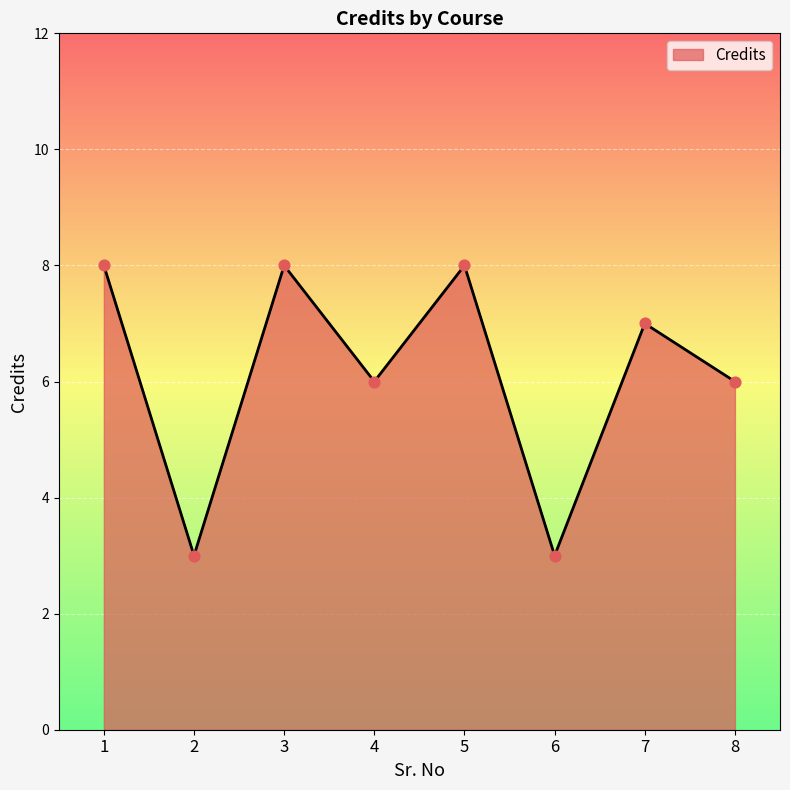

What is the change in value from 3 to 7?

-1